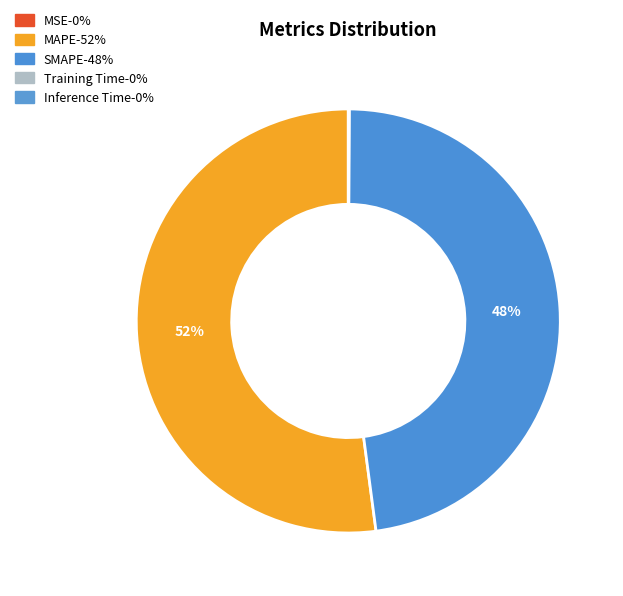

Which has a higher value, MAPE or Inference Time?

MAPE